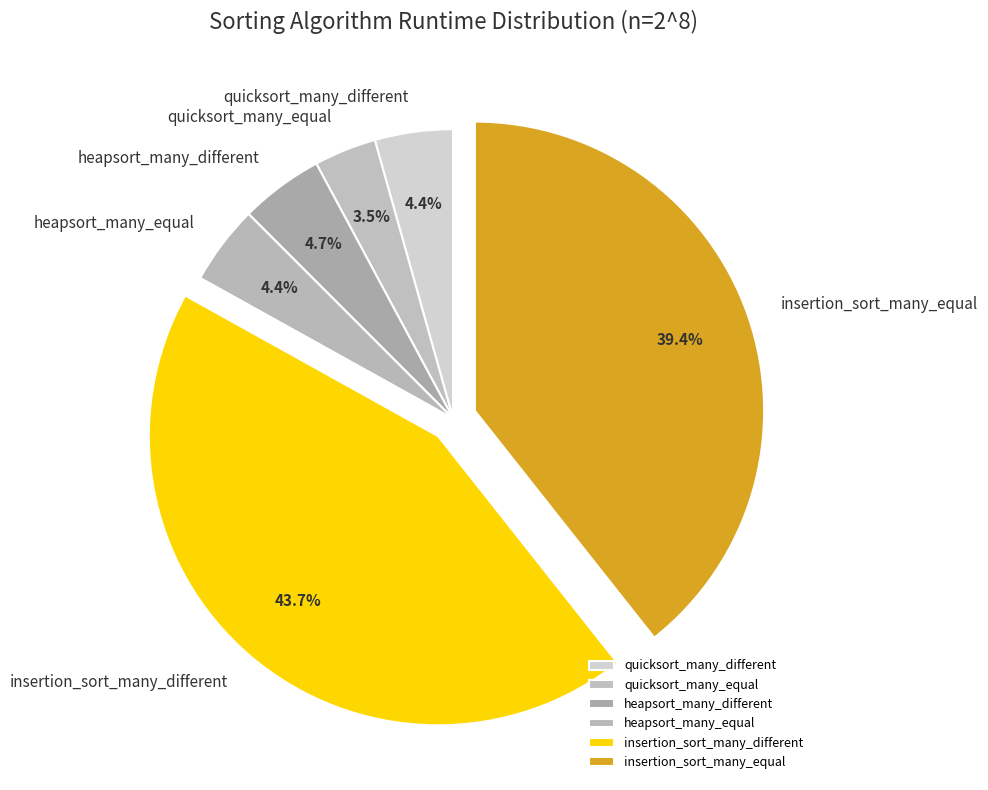

To the nearest percent, what is the combined percentage of quicksort_many_different and heapsort_many_equal?

9%